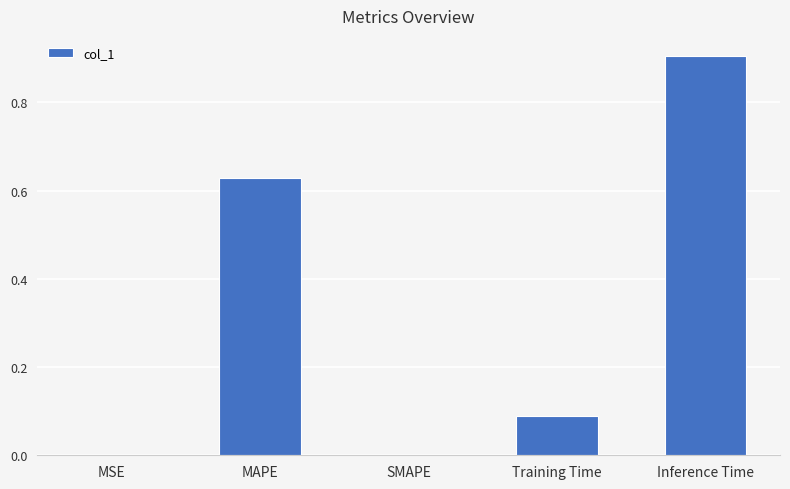

What is the change in value from MAPE to Training Time?

-0.5